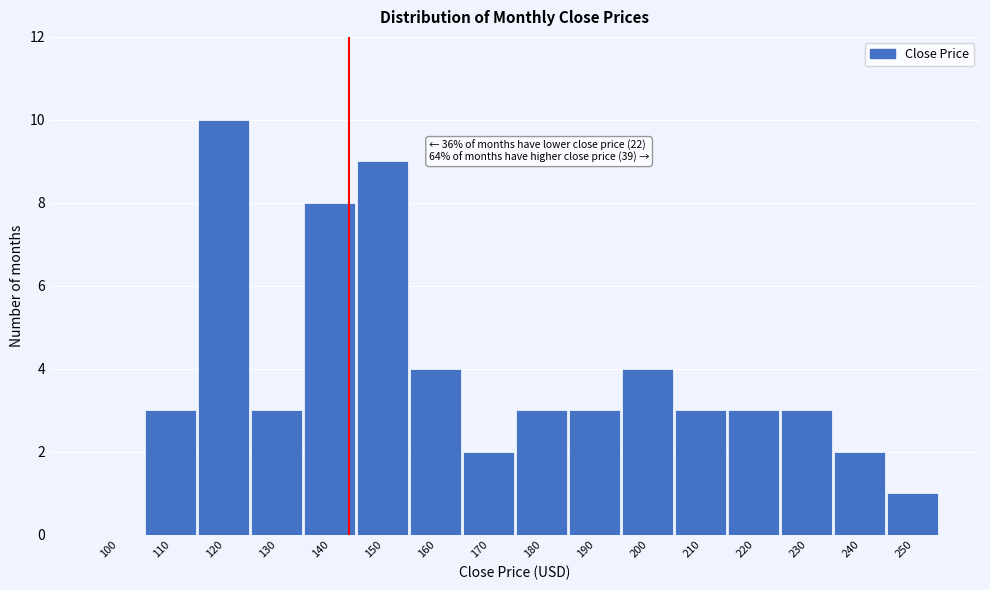

Reading left to right, transcribe all the data shown in this chart.

100=0	110=3	120=10	130=3	140=8	150=9	160=4	170=2	180=3	190=3	200=4	210=3	220=3	230=3	240=2	250=1